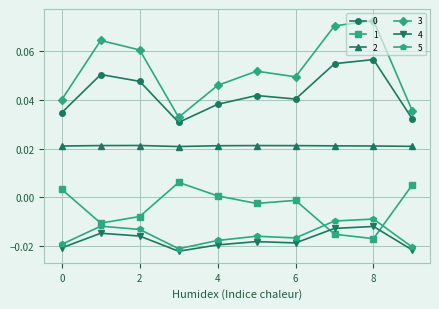

True or false: 2 and 1 intersect in this chart.

False